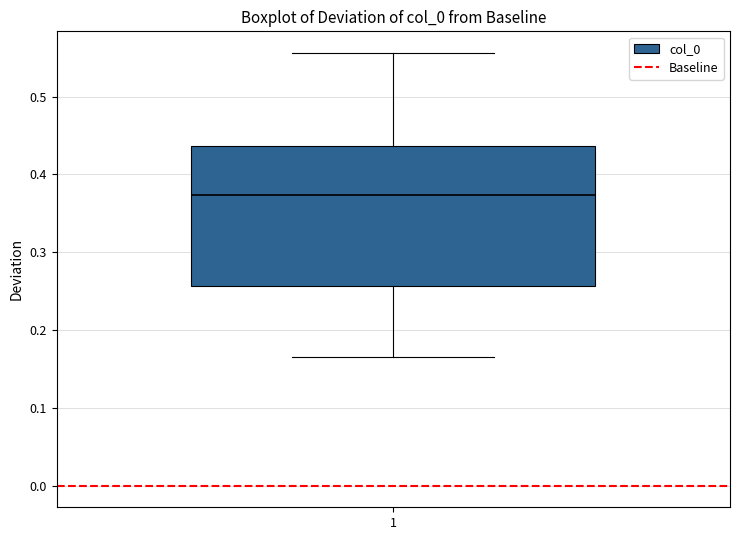

Transcribe this box plot: give where the median line is, the range the box spans, and where the two whiskers end, as read against the y-axis. The values are not printed on the chart, so give them approximately, as read against the axis.

median 0.37, box 0.26 to 0.44, whiskers 0.17 to 0.56